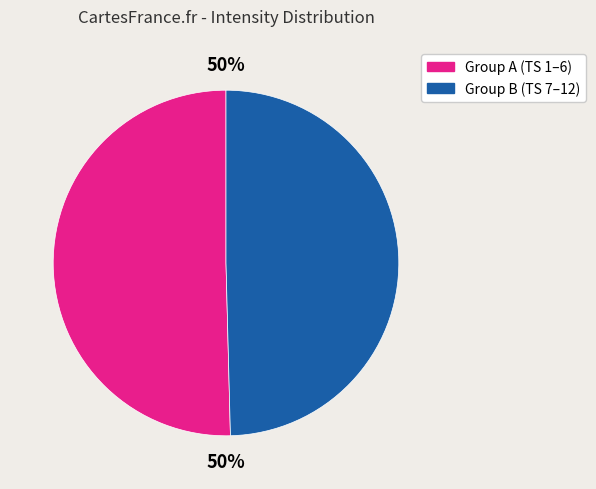

To the nearest percent, what is the average slice percentage?

50%